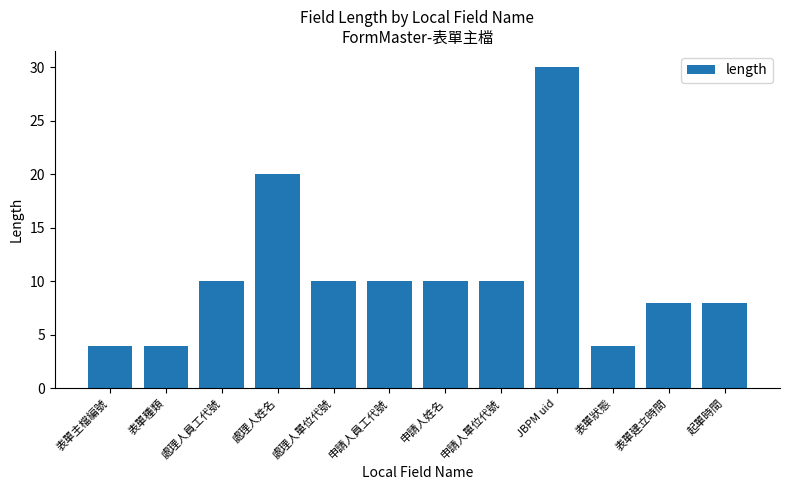

What is the label of the 6th bar from the right?

申請人姓名